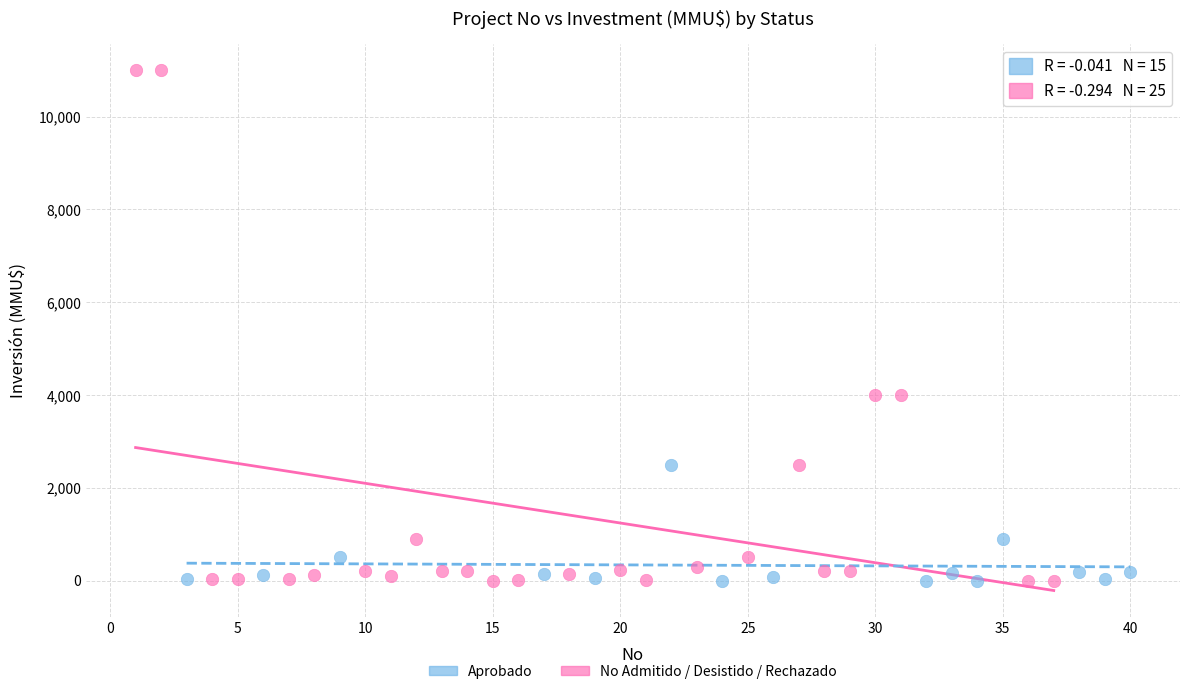

Which series reaches the maximum Y coordinate?

No Admitido / Desistido / Rechazado